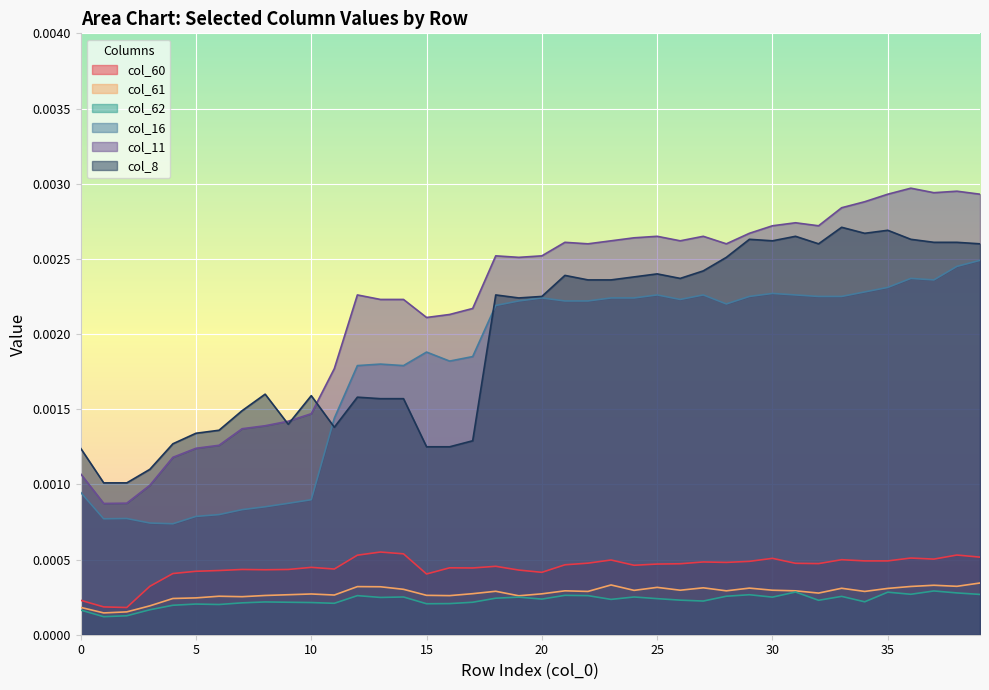

List the labels in order of col_60 value, smallest first.

2, 1, 0, 3, 15, 4, 20, 5, 6, 19, 8, 7, 9, 11, 17, 16, 10, 18, 24, 21, 25, 26, 32, 31, 22, 28, 27, 29, 34, 35, 23, 33, 37, 30, 36, 39, 12, 38, 14, 13